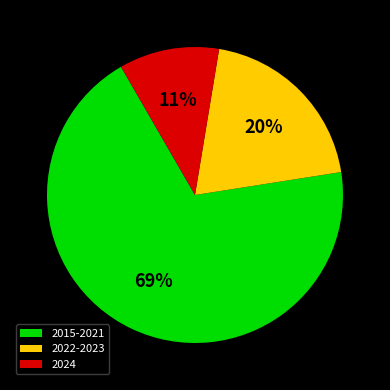

To the nearest percent, what portion does 2015-2021 represent?

69%